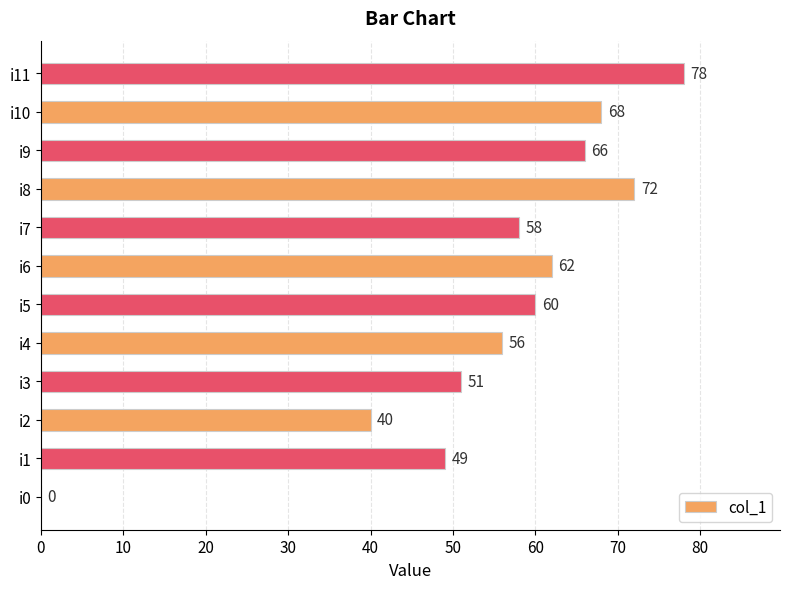

True or false: the data shows 51 at i3.

True